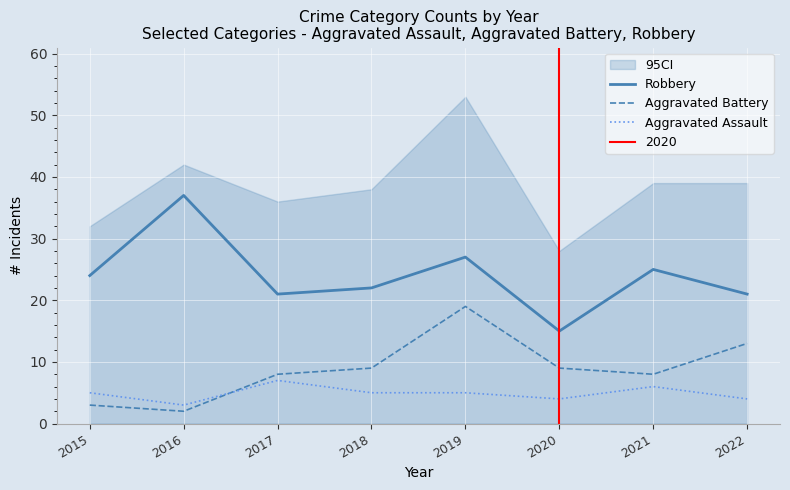

Reading right to left, transcribe all the data shown in this chart.

Robbery: 21	25	15	27	22	21	37	24
Aggravated Battery: 13	8	9	19	9	8	2	3
Aggravated Assault: 4	6	4	5	5	7	3	5